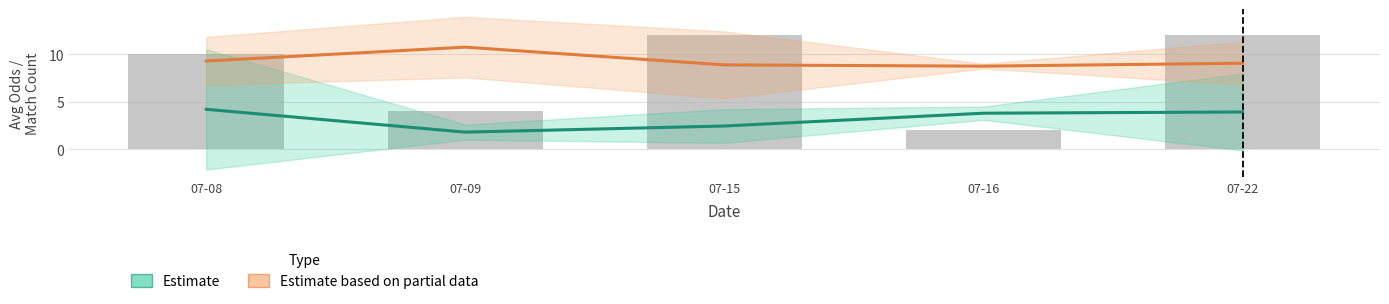

How many categories are shown in the chart?

5